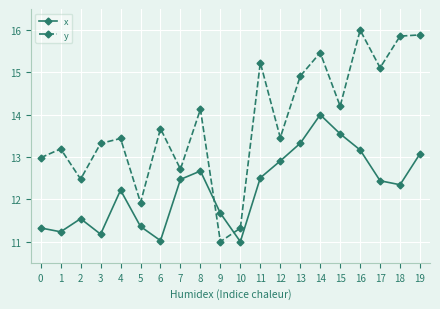

What is the spread (max minus min) of values at 7?

0.2